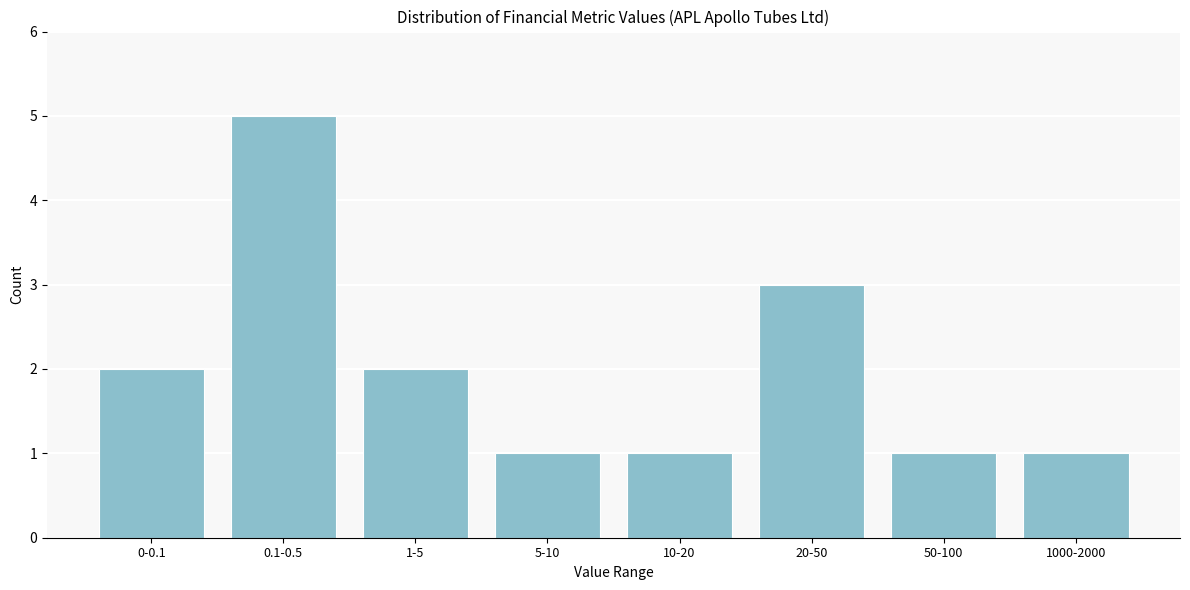

Reading right to left, what are all the values shown in this chart?

1000-2000=1	50-100=1	20-50=3	10-20=1	5-10=1	1-5=2	0.1-0.5=5	0-0.1=2